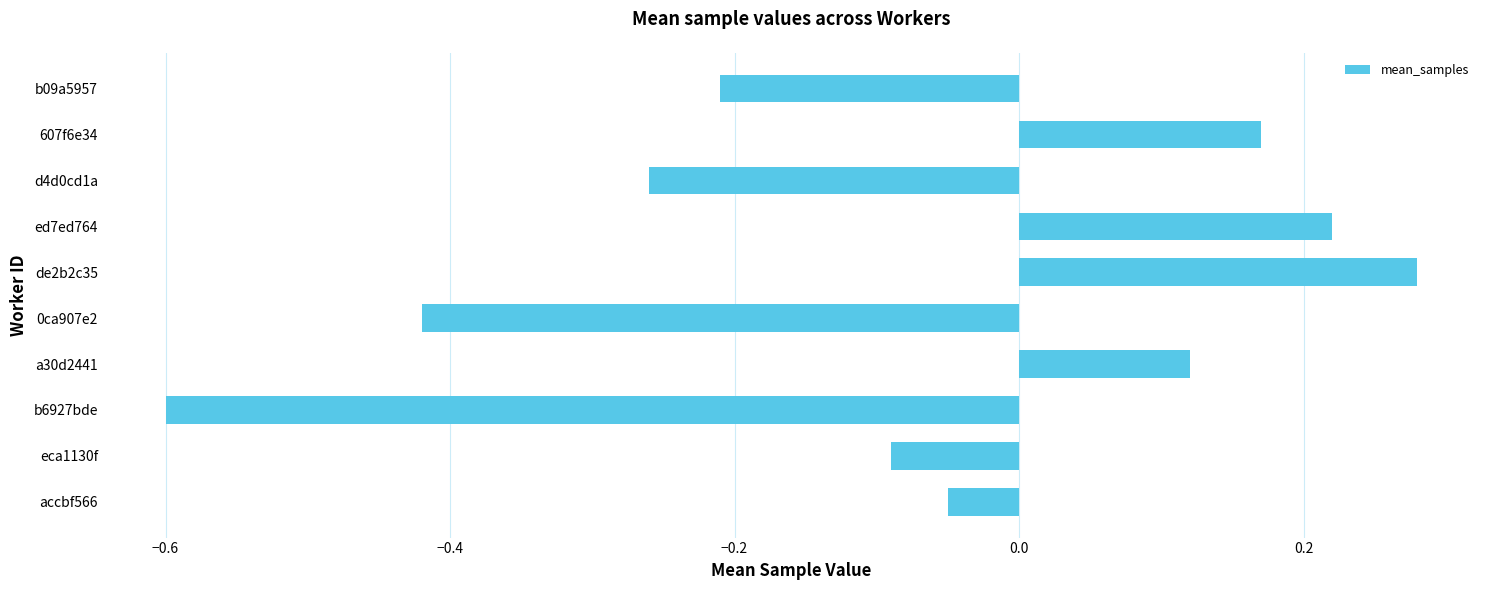

What is the change in value from b6927bde to 607f6e34?

+0.8